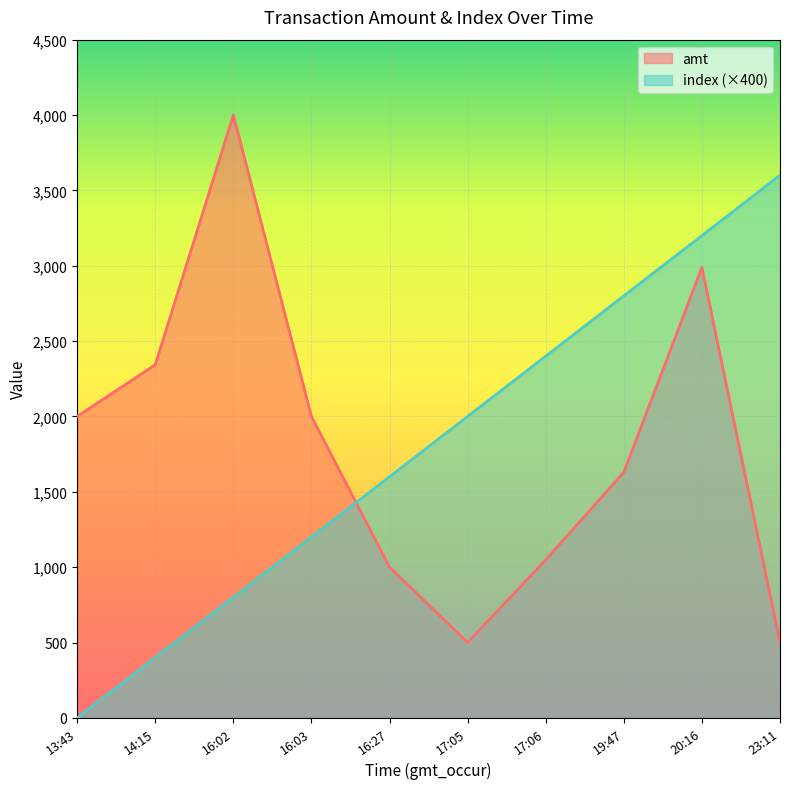

What is the total value across all series at 13:43?

2000